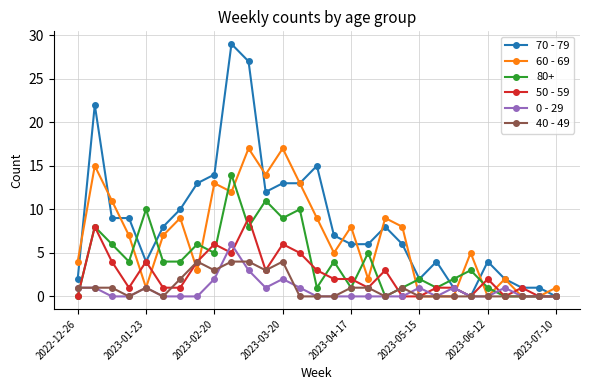

Which series has the largest range (max minus min)?

70 - 79